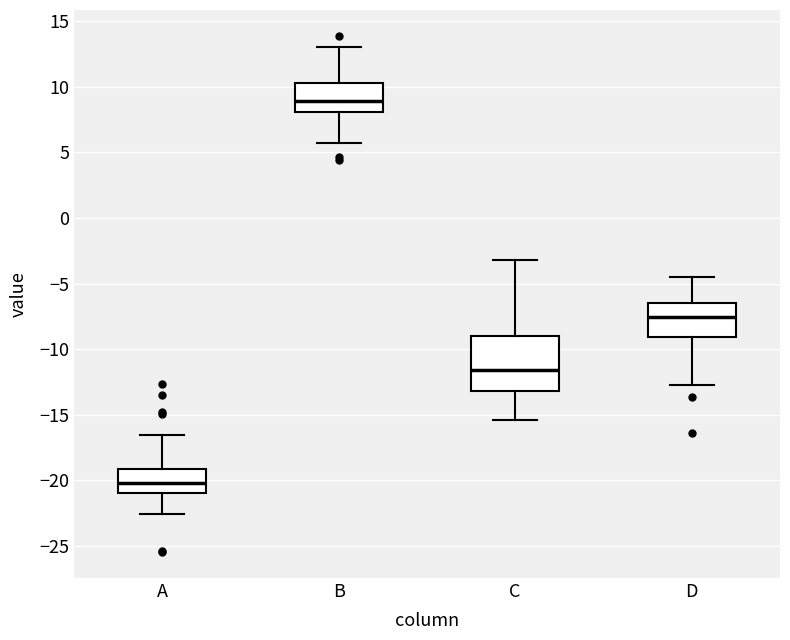

Comparing the boxes themselves (not the whiskers), which one is the tallest?

C